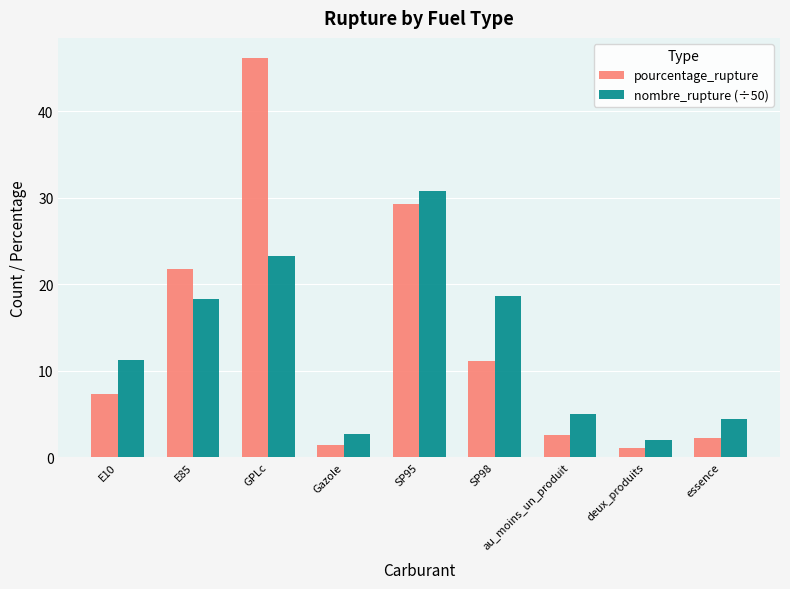

What is the difference between the second highest and second lowest values in the nombre_rupture (÷50) series?

20.5